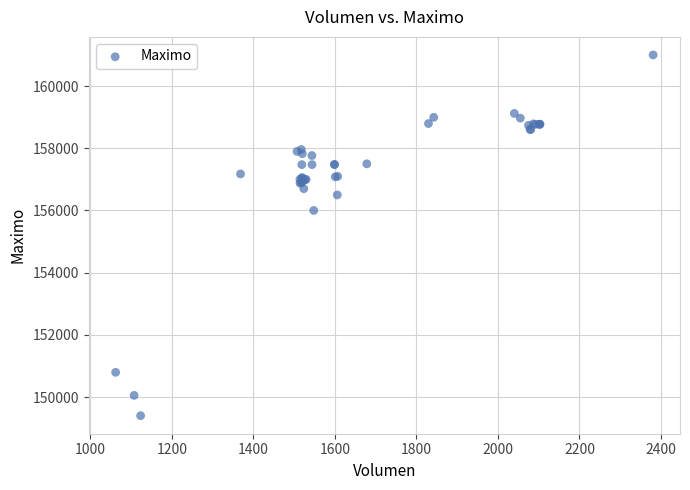

What Y value in the scatter plot is closest to 155202?

156000